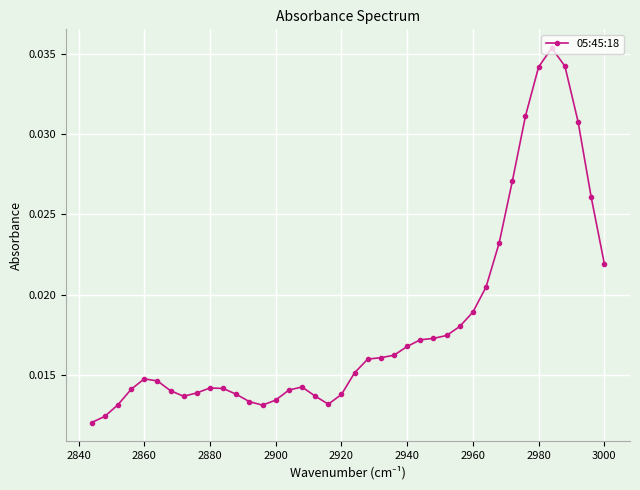

How many values are between 0 and 1?

40